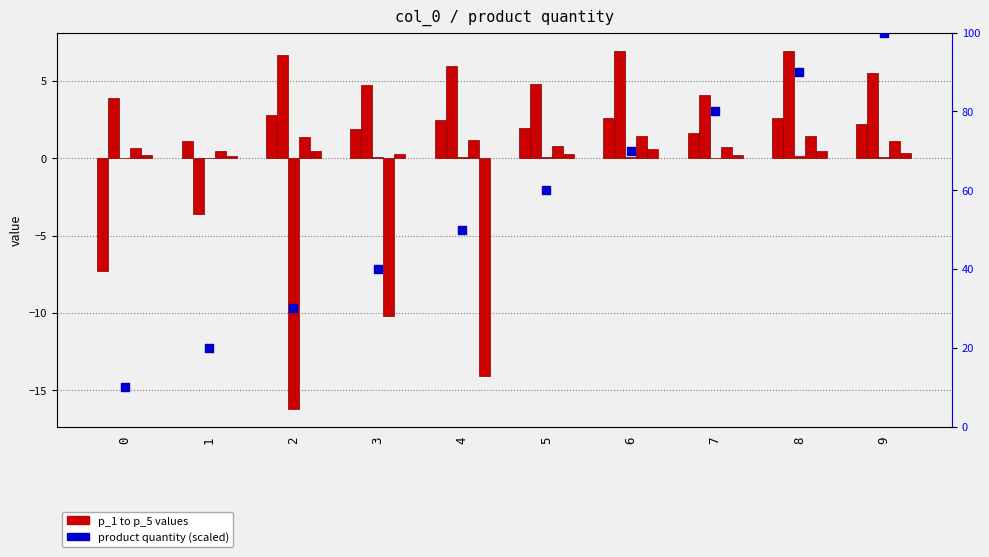

At how many categories does at least one series exceed 28?

8